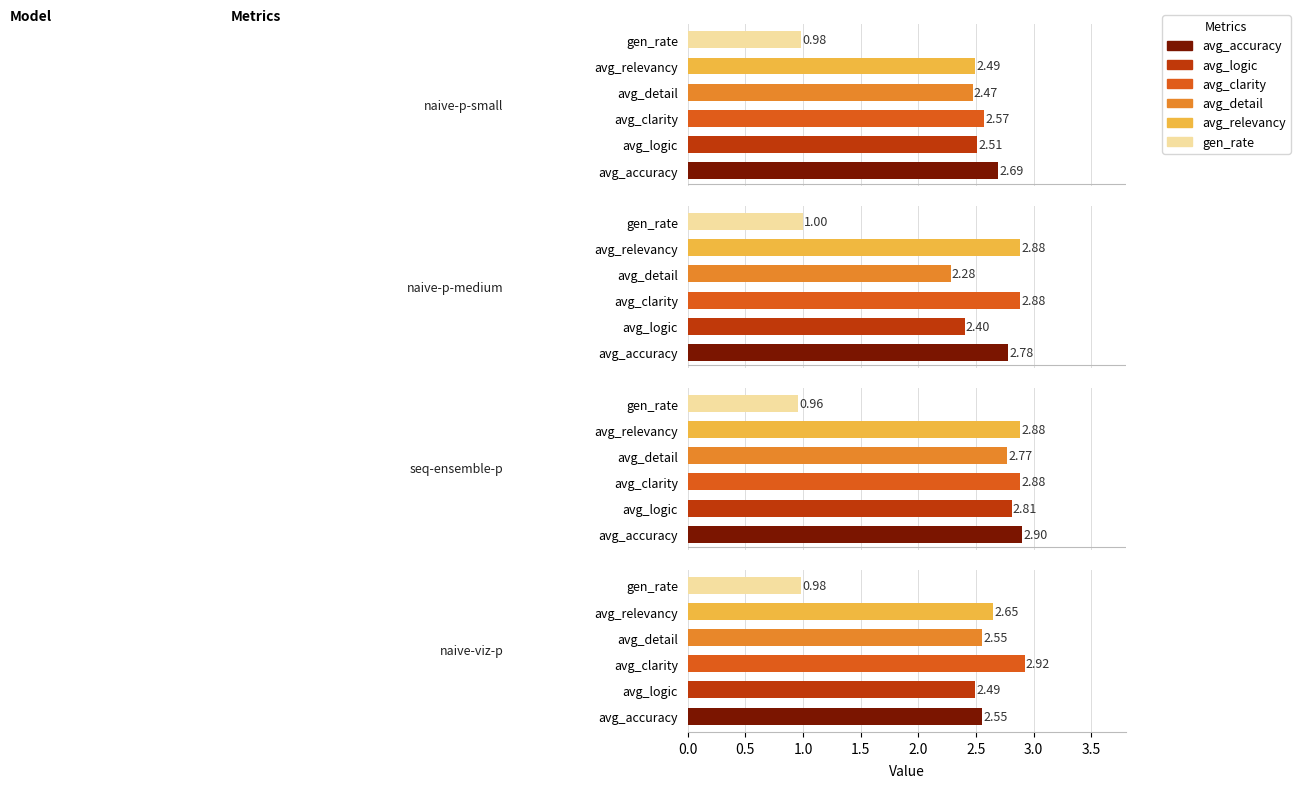

How many categories are shown in the chart?

4